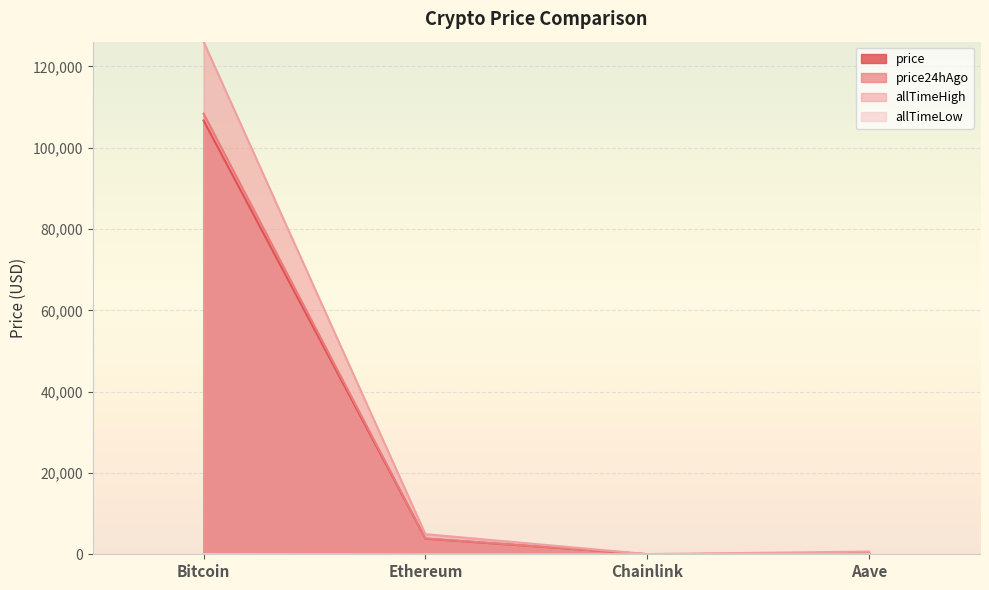

At how many categories does at least one series exceed 103587?

1